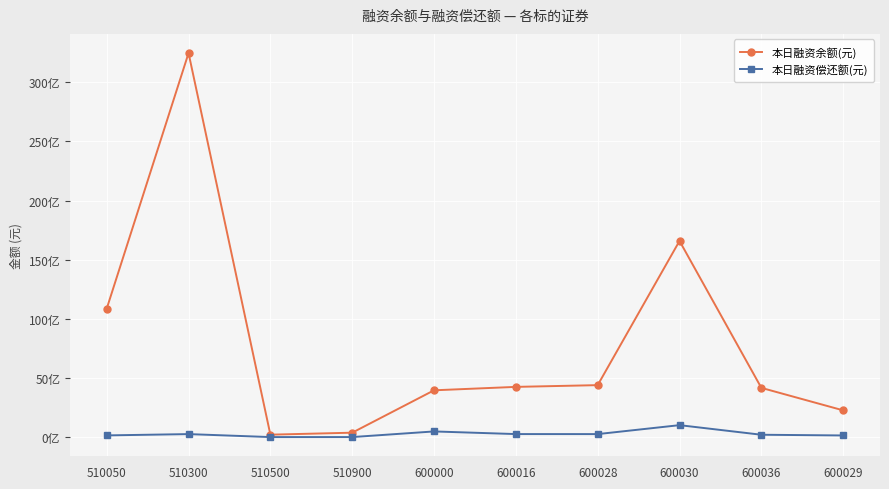

Which category has the highest value across all series?

510300